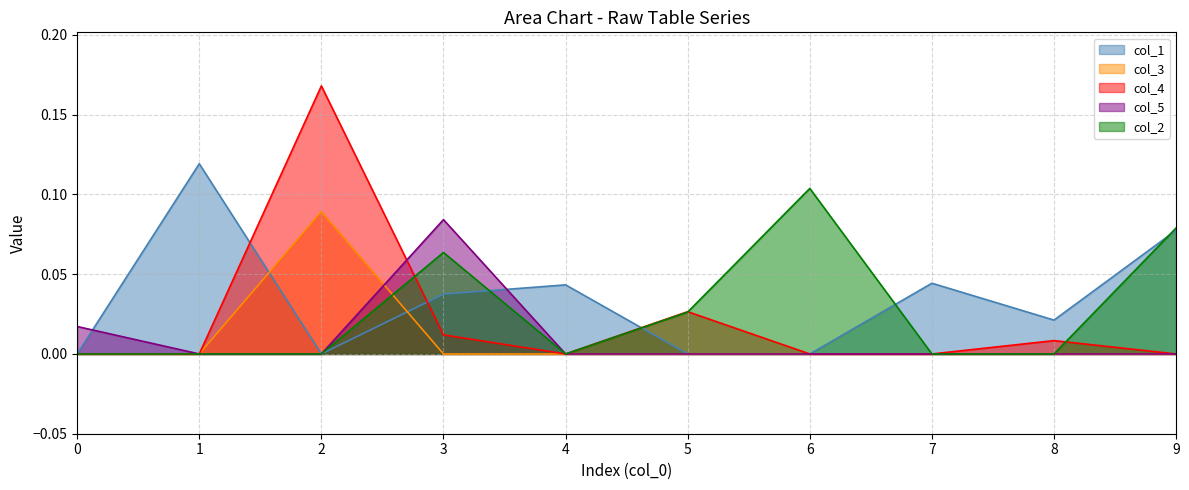

Reading left to right, list all the values displayed in this chart.

col_1: 0.0	0.1	0.0	0.0	0.0	0.0	0.0	0.0	0.0	0.1
col_3: 0.0	0.0	0.1	0.0	0.0	0.0	0.0	0.0	0.0	0.0
col_4: 0.0	0.0	0.2	0.0	0.0	0.0	0.0	0.0	0.0	0.0
col_5: 0.0	0.0	0.0	0.1	0.0	0.0	0.0	0.0	0.0	0.0
col_2: 0.0	0.0	0.0	0.1	0.0	0.0	0.1	0.0	0.0	0.1